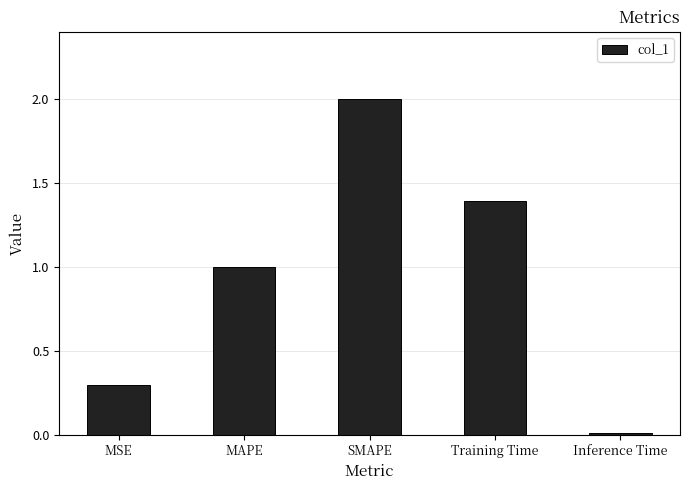

What is the label of the 4th bar from the right?

MAPE